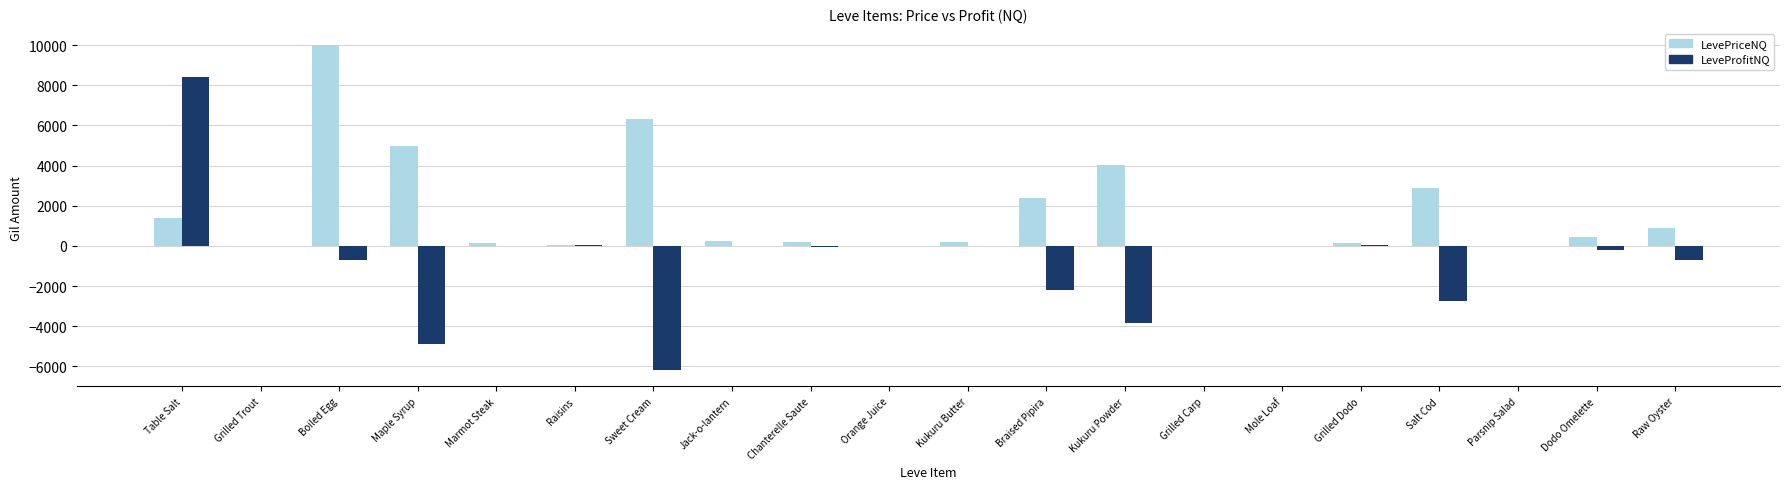

True or false: LeveProfitNQ has a value of 0.0 at Parsnip Salad.

True